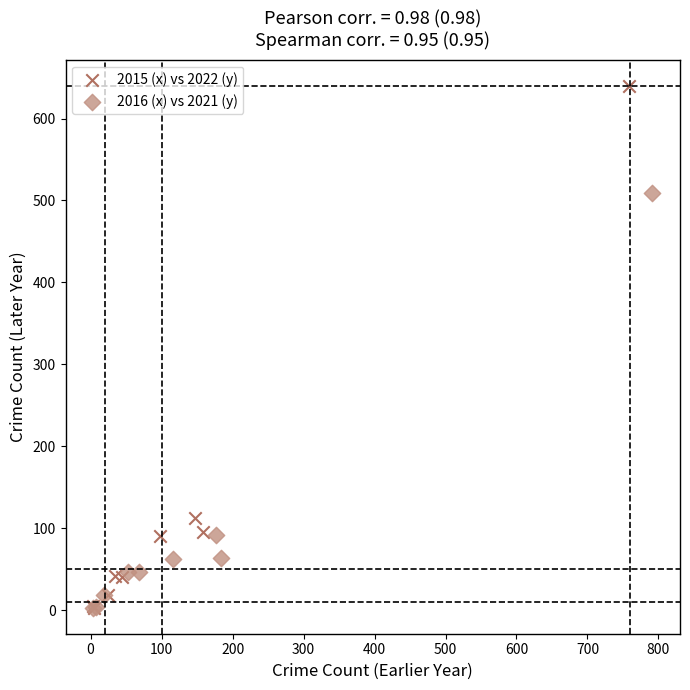

What are all the series names shown in the legend?

2015 (x) vs 2022 (y), 2016 (x) vs 2021 (y)